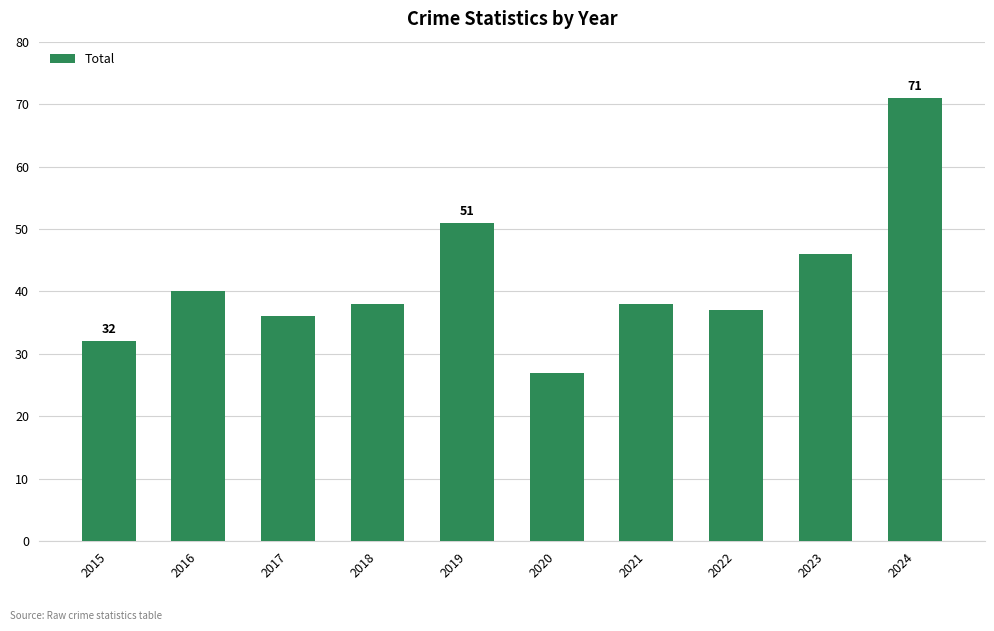

The value at 2022 is 37. True or false?

True